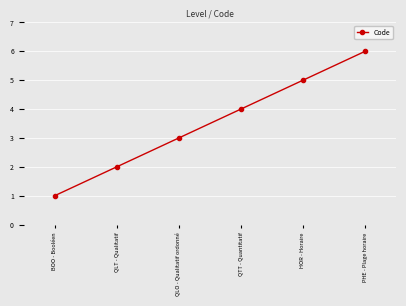

The value at HOR - Horaire is 5. True or false?

True